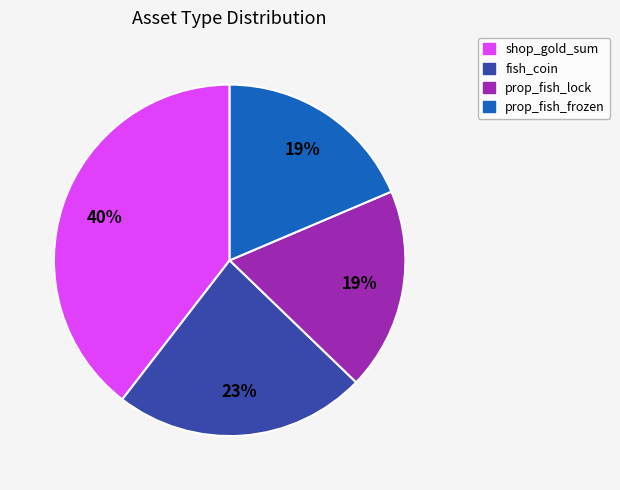

What is the largest slice in the pie chart?

shop_gold_sum